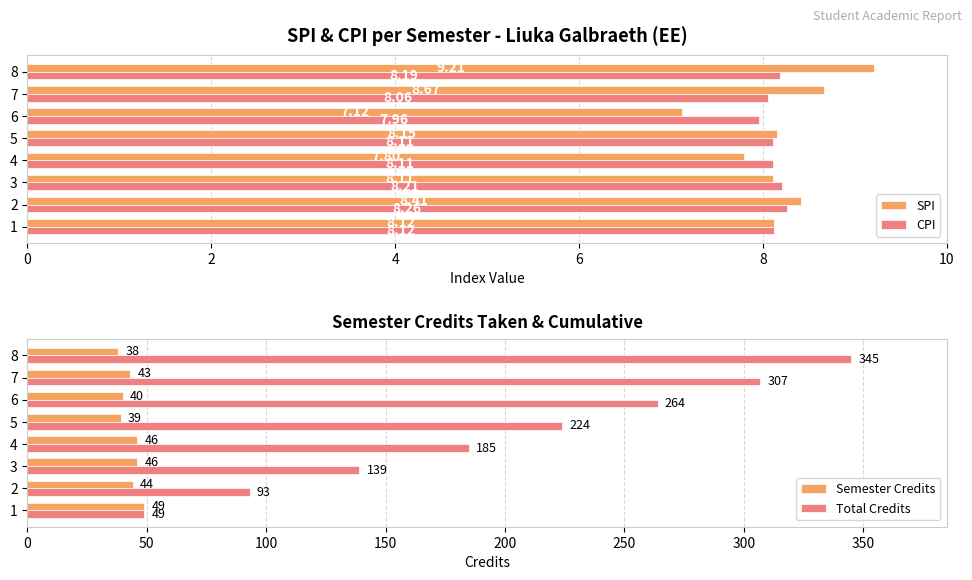

What is the sum of all Total Credits values?

1606